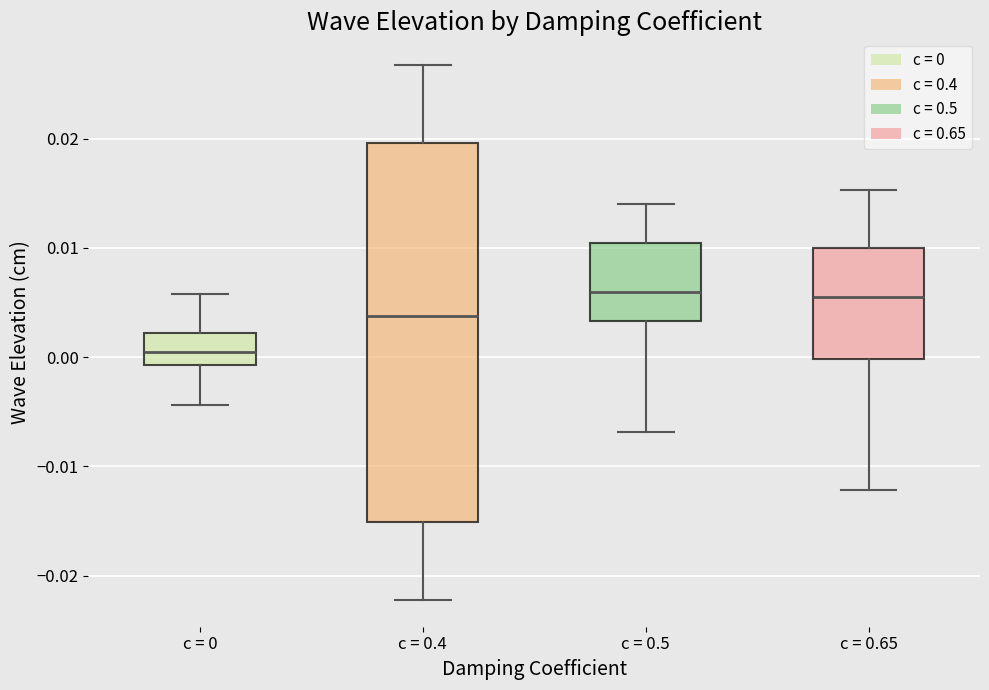

Which box has the lowest median line?

c = 0